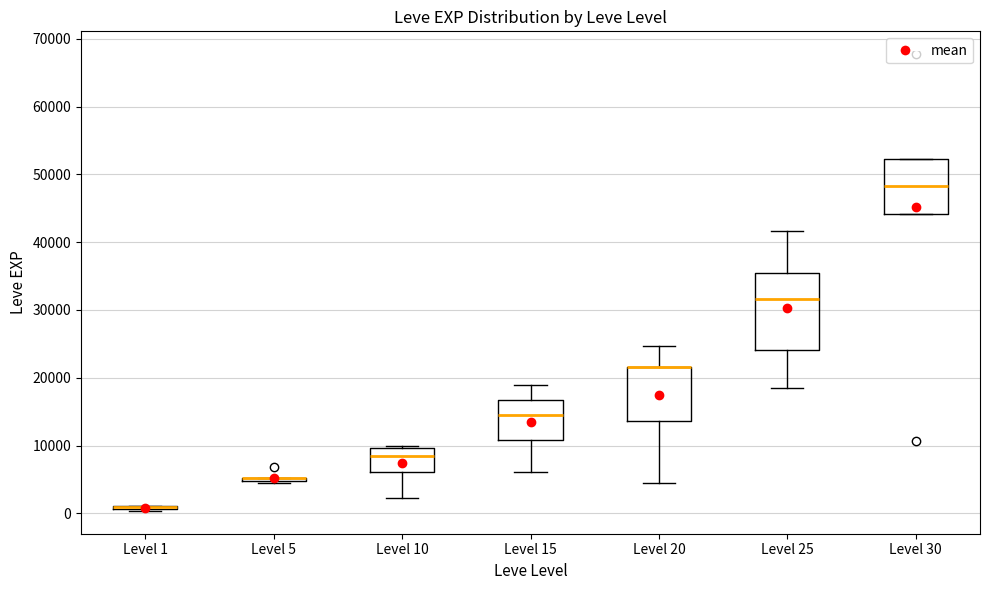

Reading left to right, transcribe this box plot: for each box, give where its median line is, the range the box spans, and where its two whiskers end, as read against the y-axis. The values are not printed on the chart, so give them approximately, as read against the axis.

Level 1: box collapsed to a line at 1000, whiskers 0 to 1000
Level 5: box collapsed to a line at 5000, whiskers 4000 to 5000
Level 10: median 8000, box 6000 to 10000, whiskers 2000 to 10000 (just above the box's upper edge)
Level 15: median 15000, box 11000 to 17000, whiskers 6000 to 19000
Level 20: median 22000 (drawn on the box's upper edge), box 14000 to 22000, whiskers 4000 to 25000
Level 25: median 32000, box 24000 to 35000, whiskers 18000 to 42000
Level 30: median 48000, box 44000 to 52000, whiskers 44000 to 52000